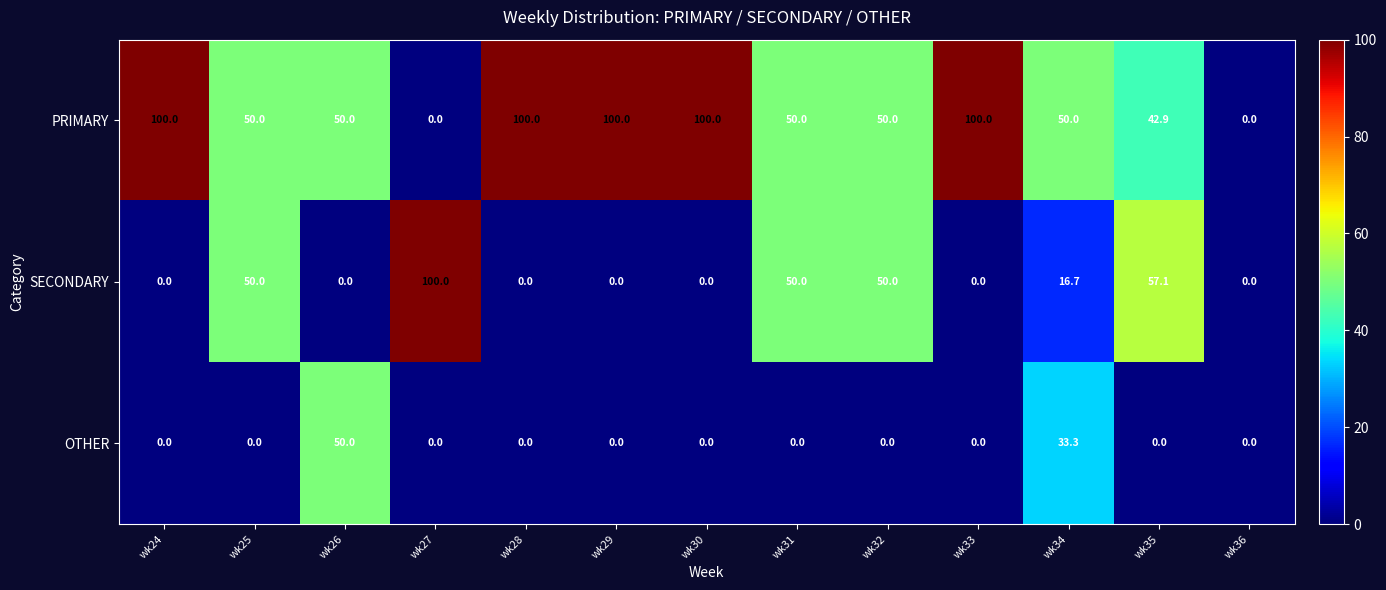

What is the highest value of the PRIMARY series?

100.0